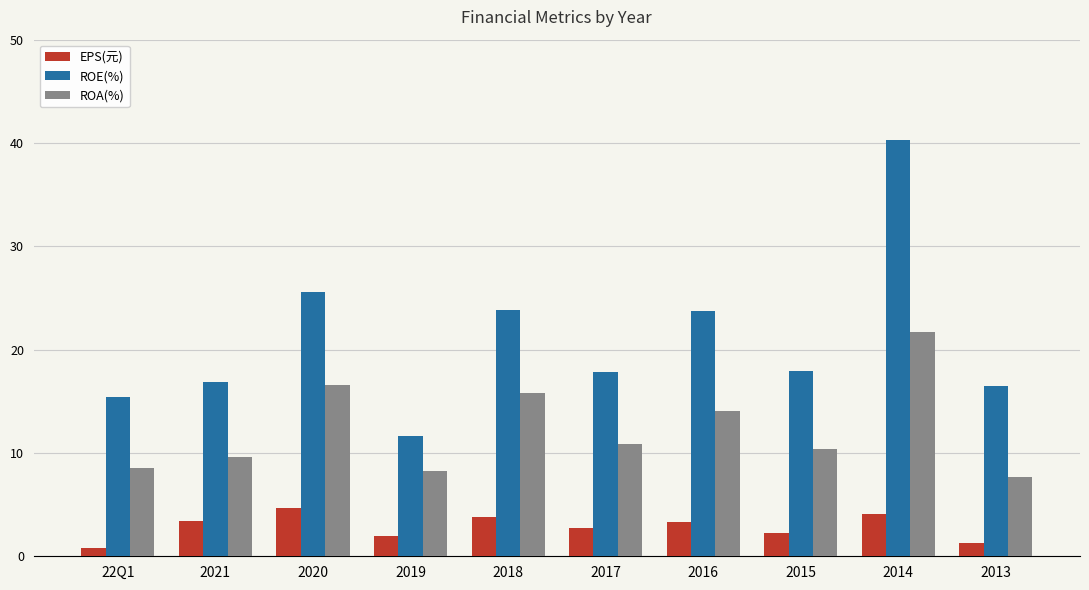

The value of ROE(%) at 2020 is 11.1. True or false?

False